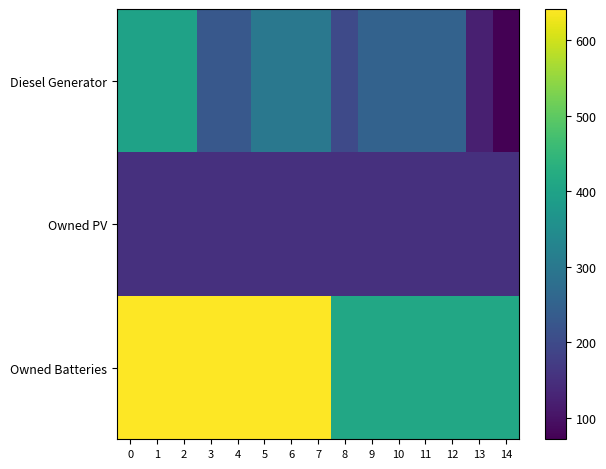

What is the total value across all series at 4?

1023.5